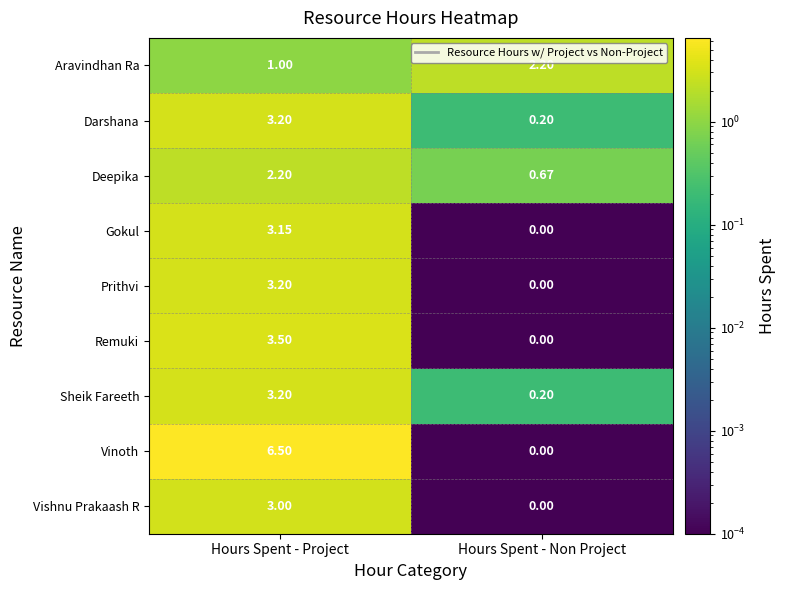

Which series has the widest spread of values?

Vinoth